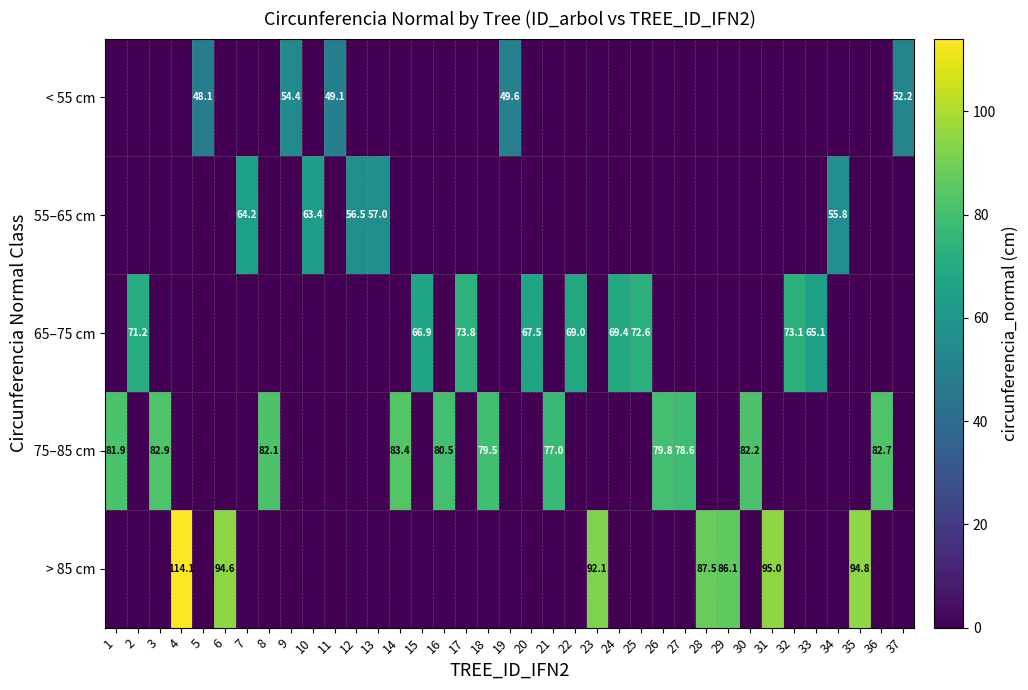

True or false: 55–65 cm has a value of 0.0 at 6.

True